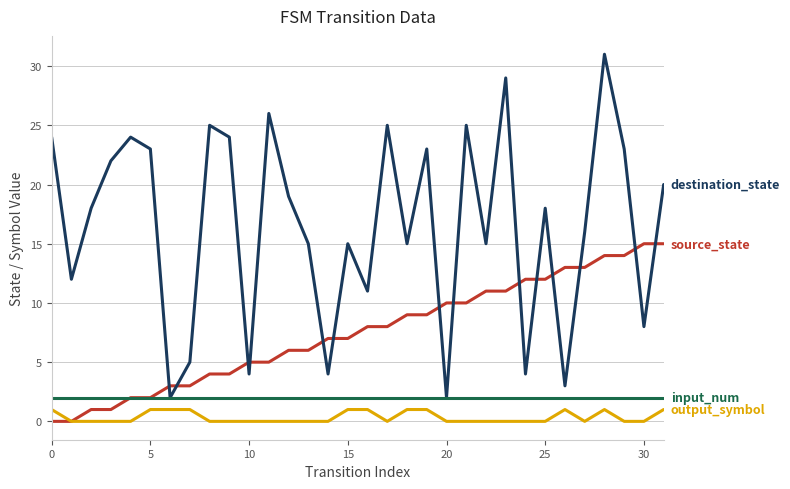

What is the maximum value shown in the chart?

31